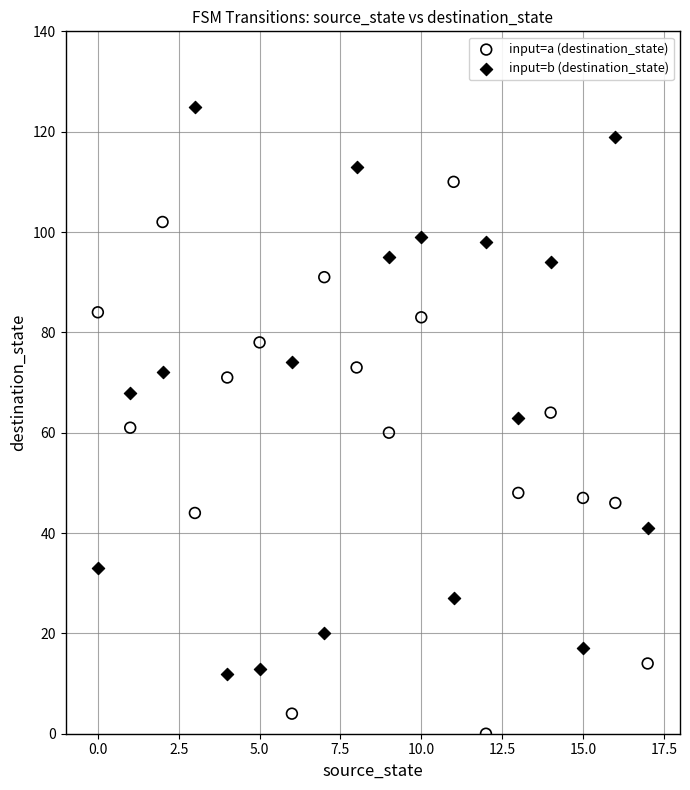

What are all the series names shown in the legend?

input=a (destination_state), input=b (destination_state)